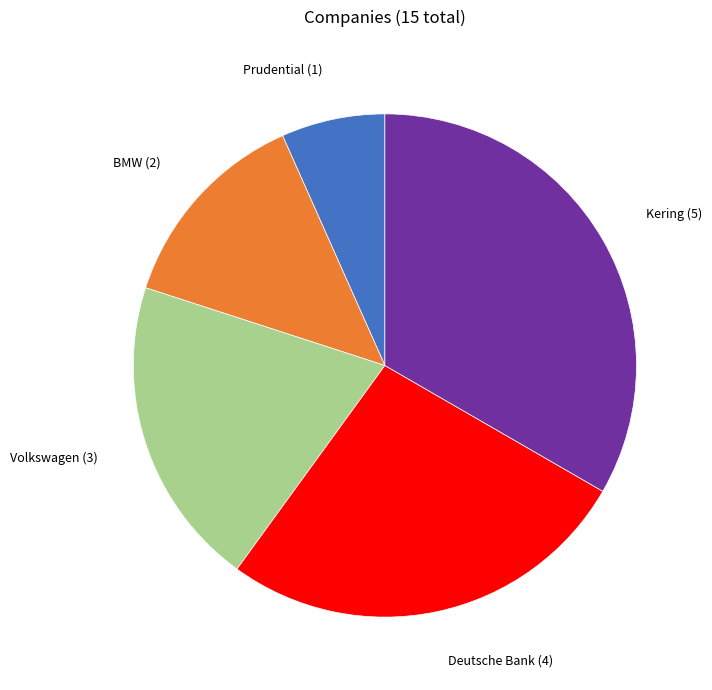

Is there a majority slice in this chart?

No